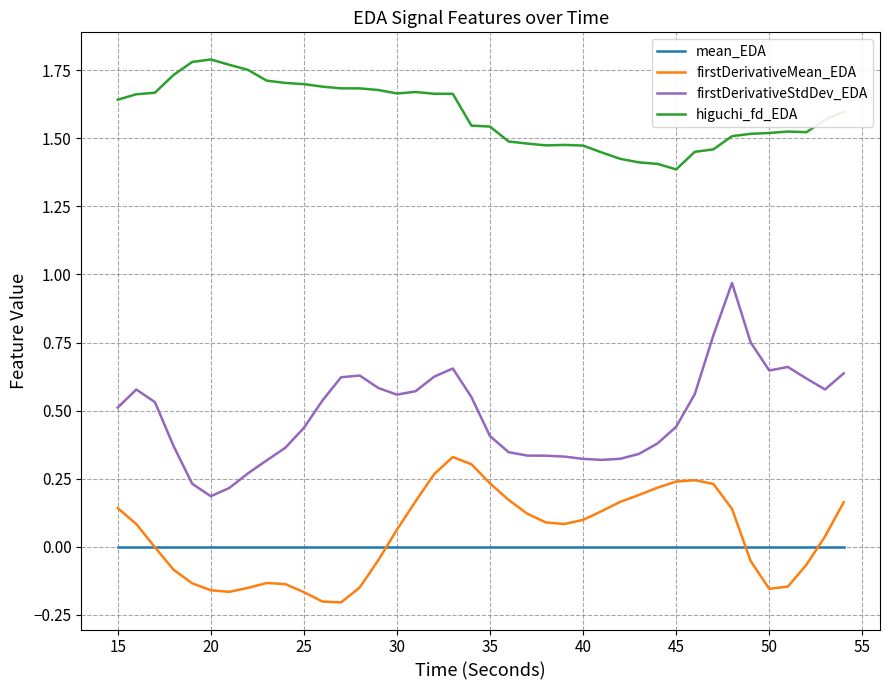

True or false: firstDerivativeStdDev_EDA and mean_EDA intersect in this chart.

False